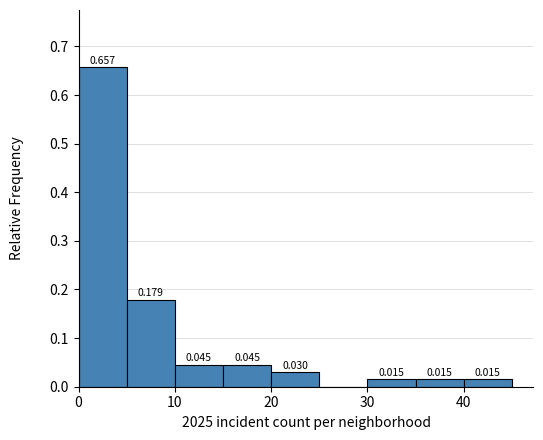

Which range on the x-axis has the tallest bar?

0 to 5